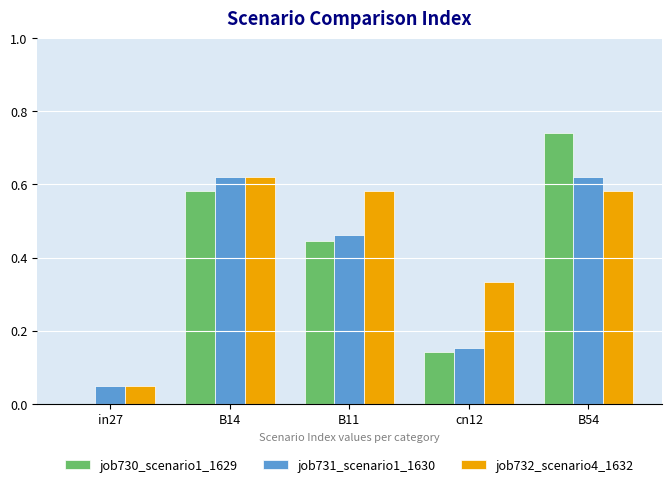

Which series changed the most between B14 and B11?

job731_scenario1_1630